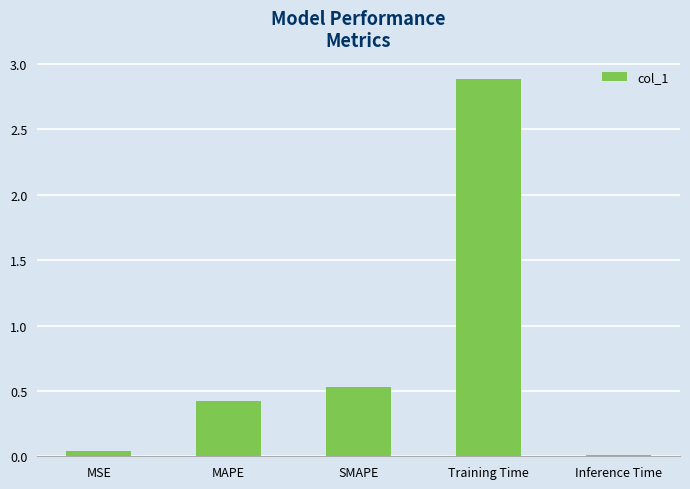

List the labels in order of value, largest first.

Training Time, SMAPE, MAPE, MSE, Inference Time